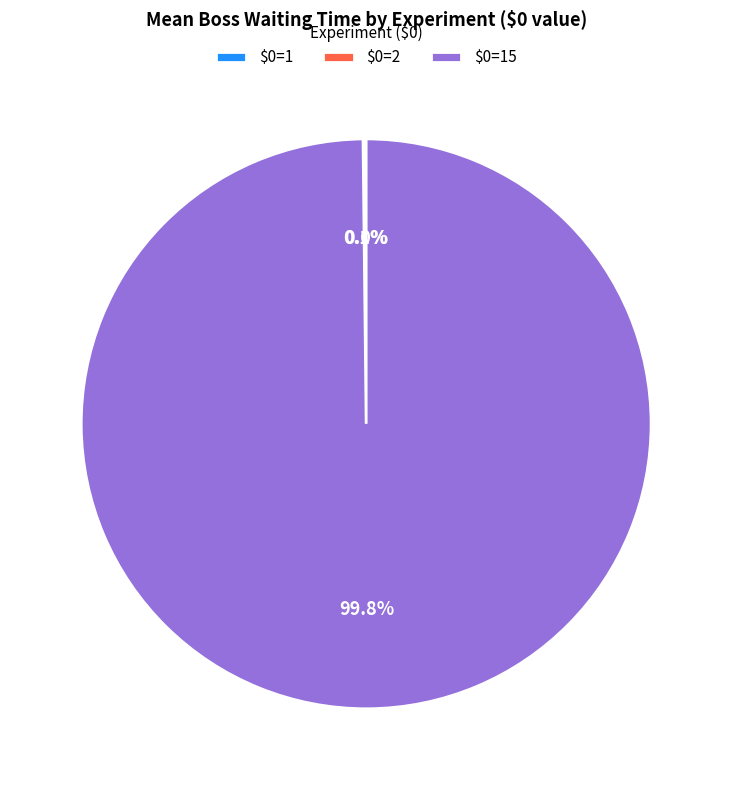

Is there any slice that represents more than half of the pie?

Yes